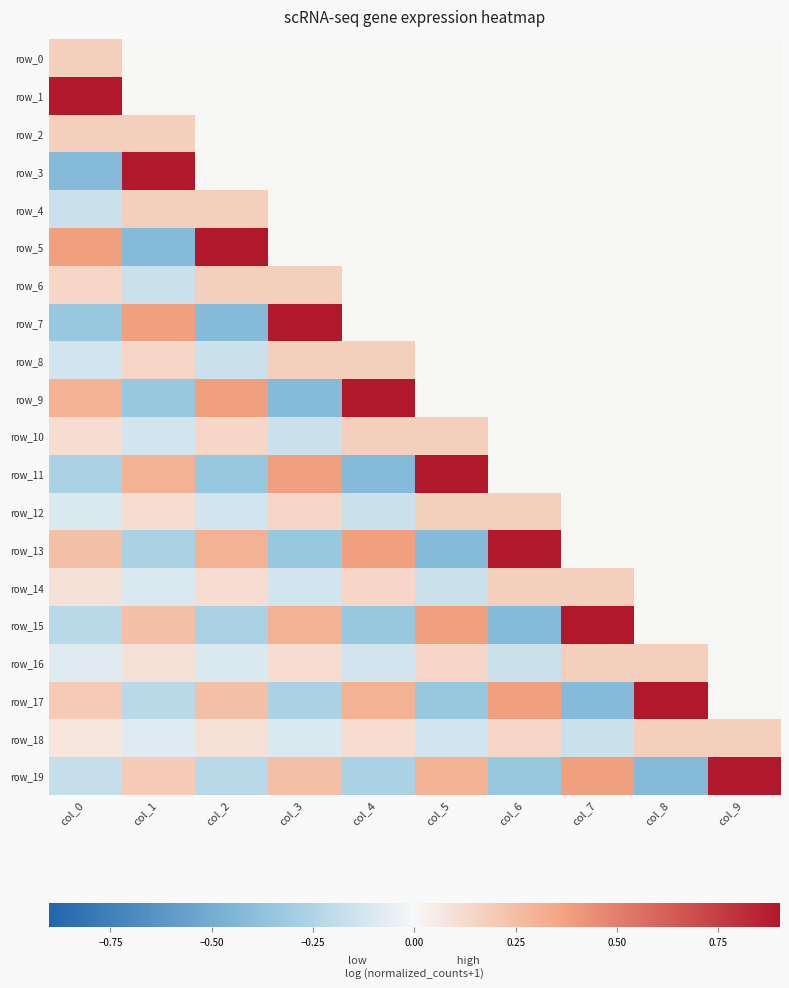

What is the difference between the highest and lowest values at col_1?

1.3